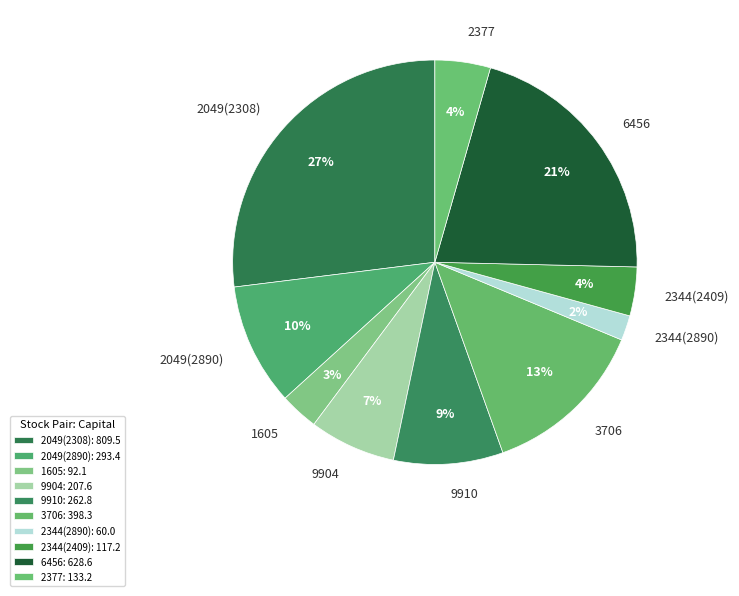

To the nearest percent, what is the difference between the largest and smallest slice percentages?

25%